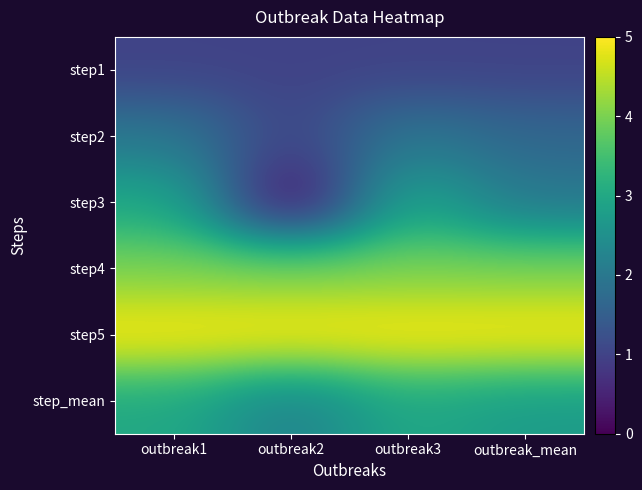

Reading left to right, what are all the values shown in this chart?

step1: outbreak1=1.0	outbreak2=1.0	outbreak3=1.0	outbreak_mean=1.0
step2: outbreak1=2.0	outbreak2=1.0	outbreak3=2.0	outbreak_mean=1.7
step3: outbreak1=3.0	outbreak2=0.0	outbreak3=3.0	outbreak_mean=2.0
step4: outbreak1=4.0	outbreak2=4.0	outbreak3=4.0	outbreak_mean=4.0
step5: outbreak1=5.0	outbreak2=5.0	outbreak3=5.0	outbreak_mean=5.0
step_mean: outbreak1=3.0	outbreak2=2.2	outbreak3=3.0	outbreak_mean=2.7